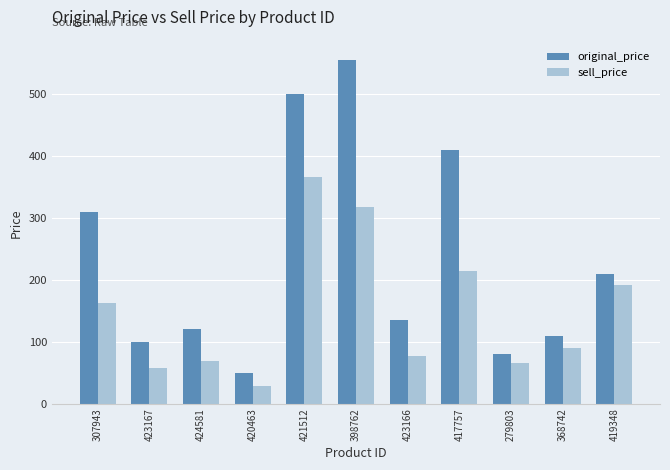

Rank the series by their maximum value, from lowest to highest.

sell_price, original_price